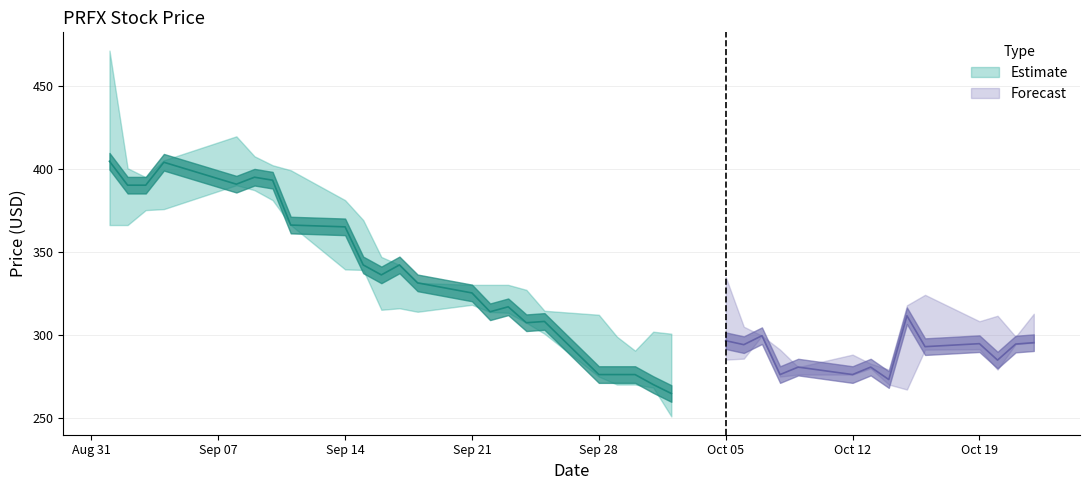

The value of Low at 2020-09-09 is 570.2. True or false?

False